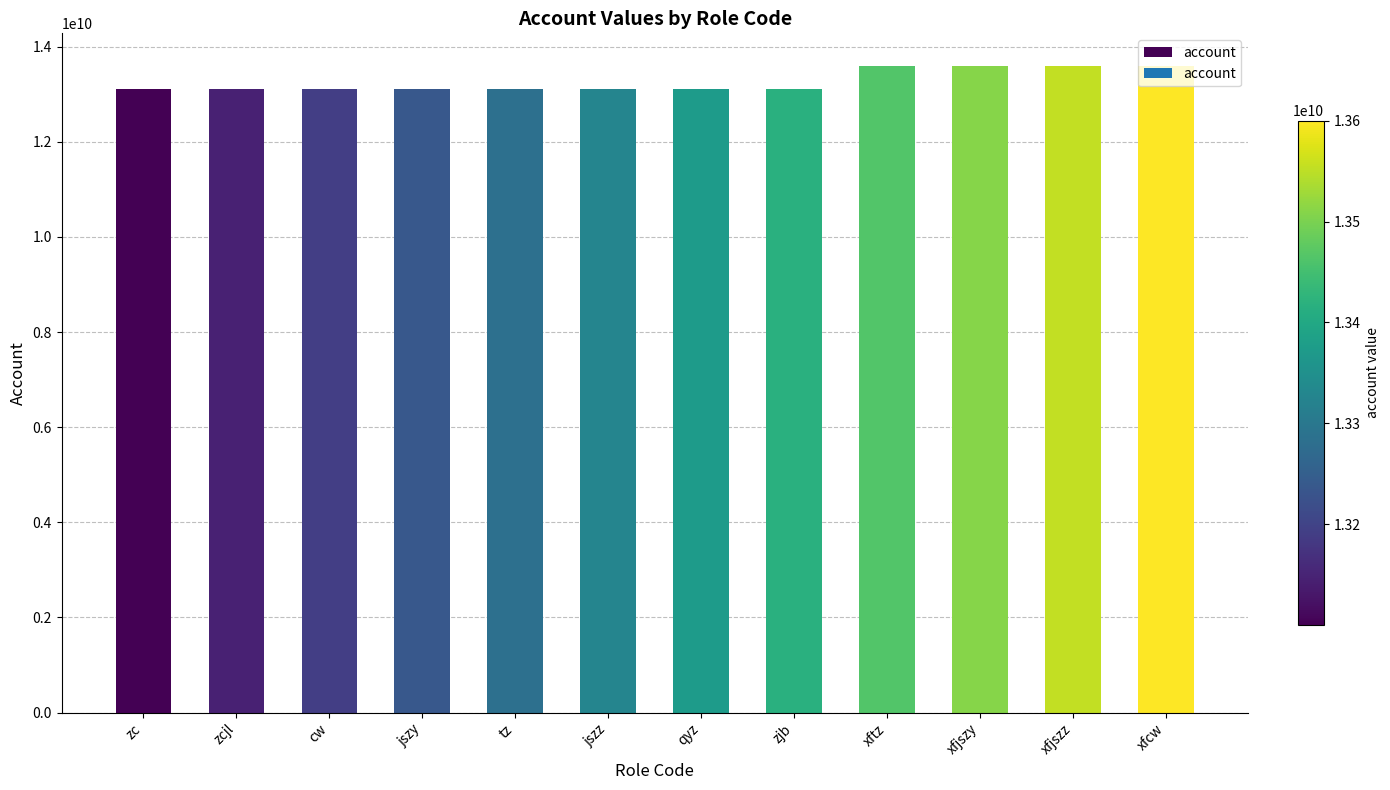

What is the ratio of the value at xfjszy to the value at xfjszz?

1.0